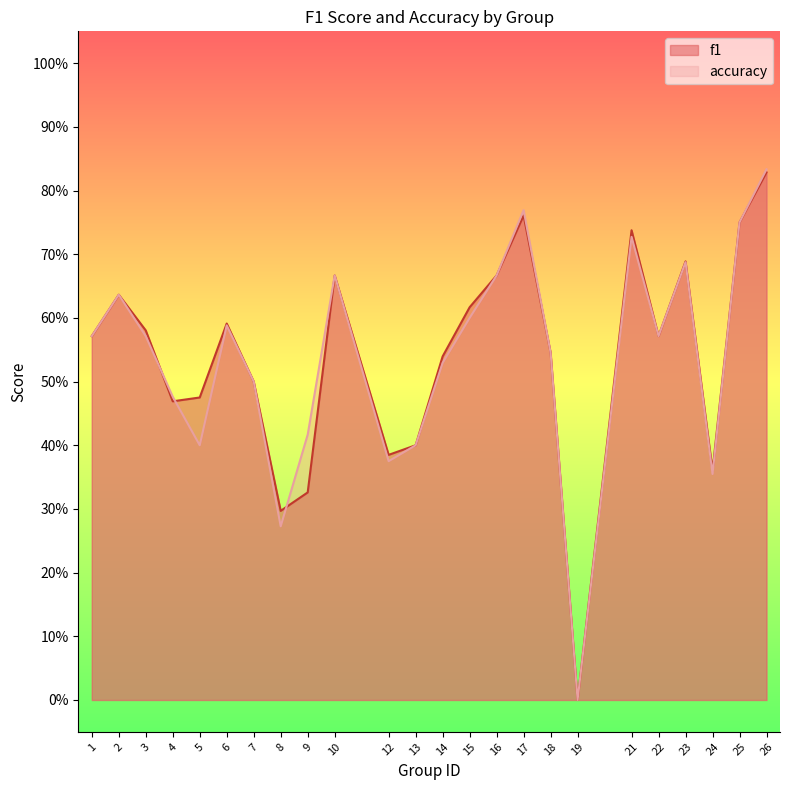

Is it true that accuracy equals 0.7 at 7?

False